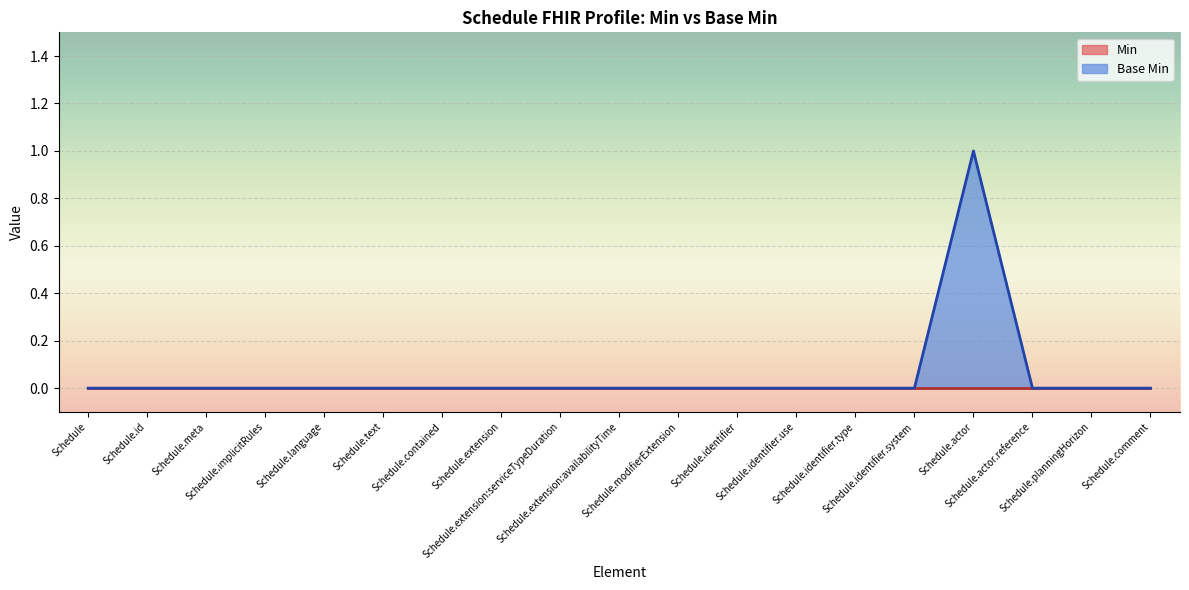

At which category does the data reach its first local peak?

Schedule.actor